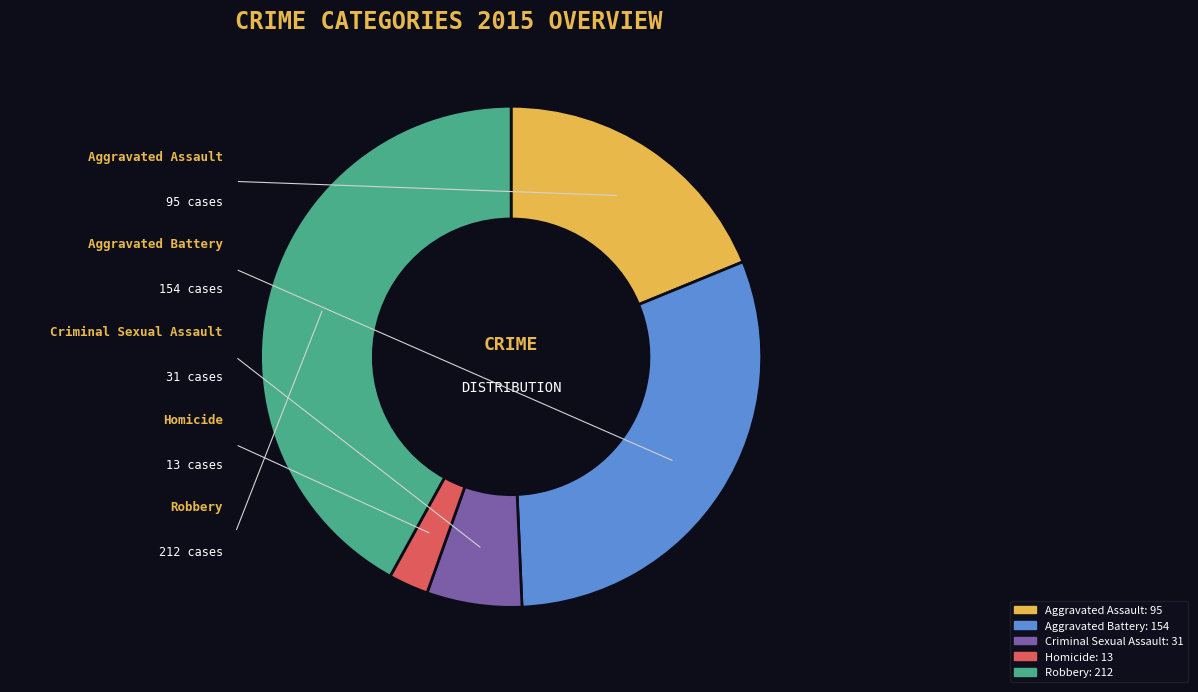

Approximately how many times larger is the value at Aggravated Assault compared to Homicide?

7.3